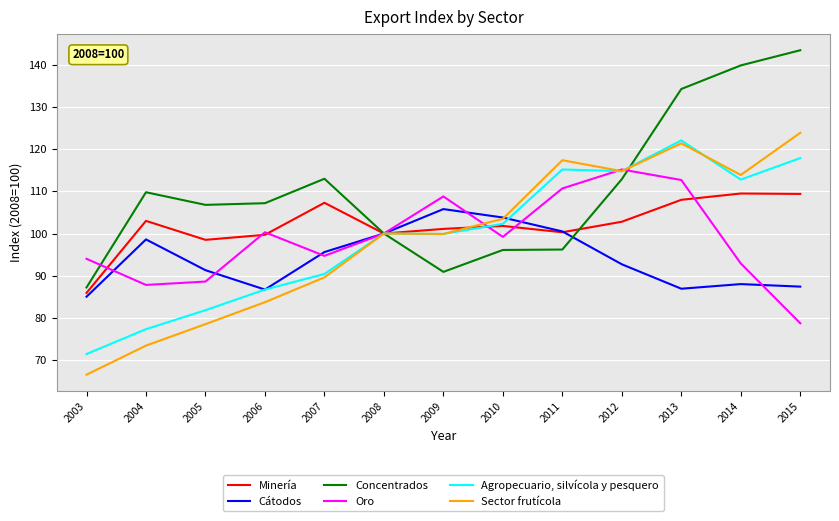

Which series has the largest total across all categories?

Concentrados